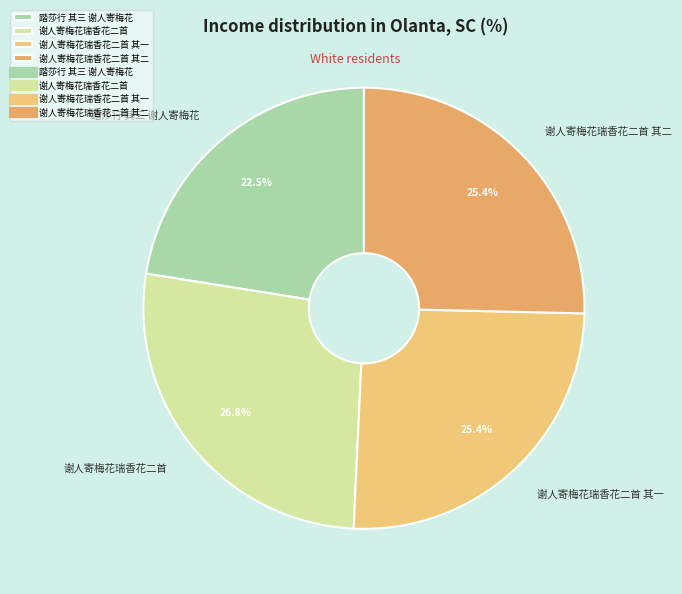

To the nearest percent, what portion does 谢人寄梅花瑞香花二首 其二 represent?

25%